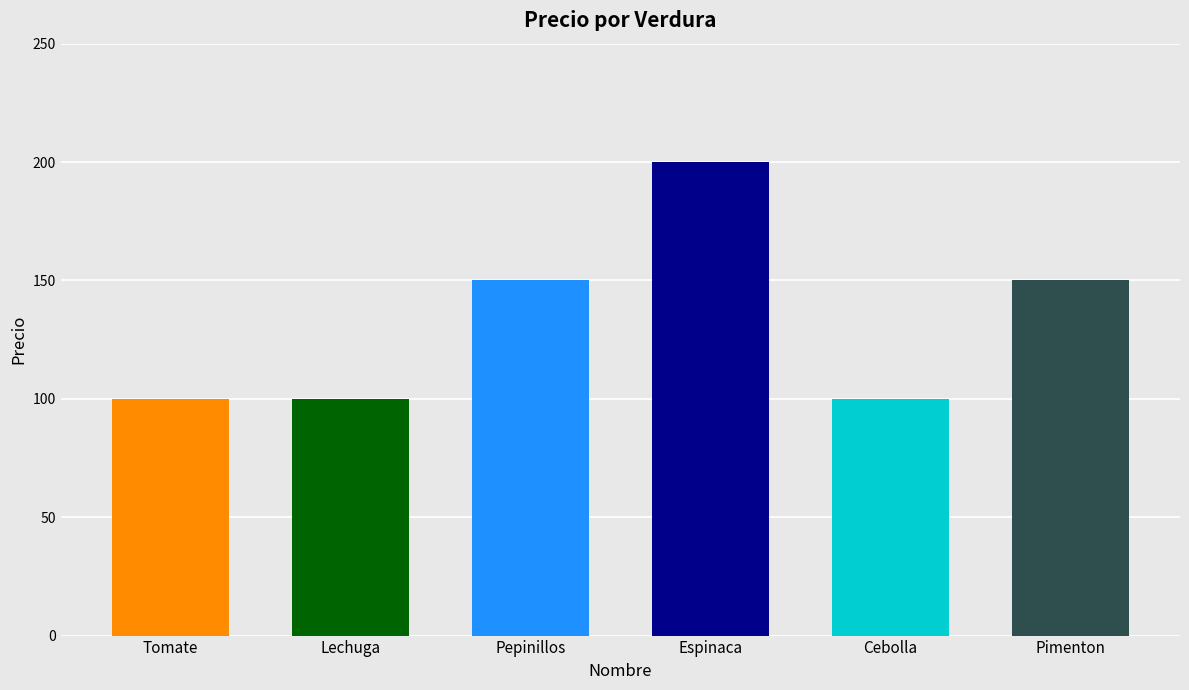

What is the change in value from Tomate to Pepinillos?

+50